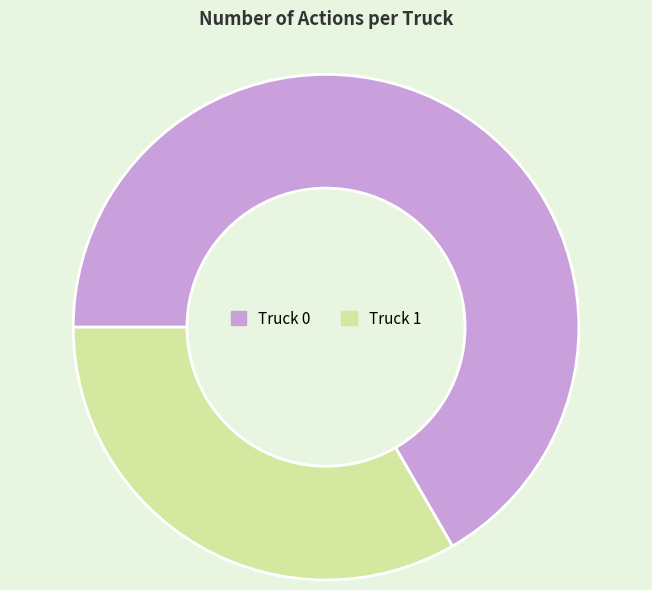

Is there a majority slice in this chart?

Yes